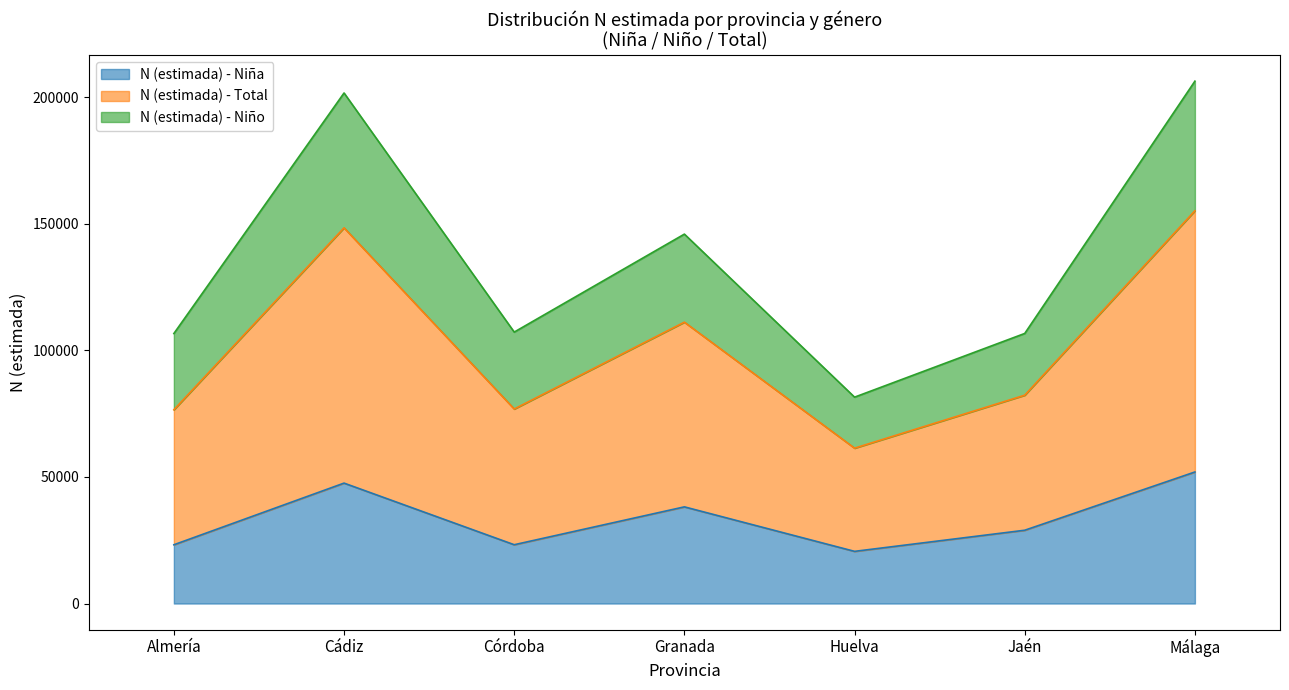

True or false: N (estimada) - Niña has a value of 35400 at Huelva.

False